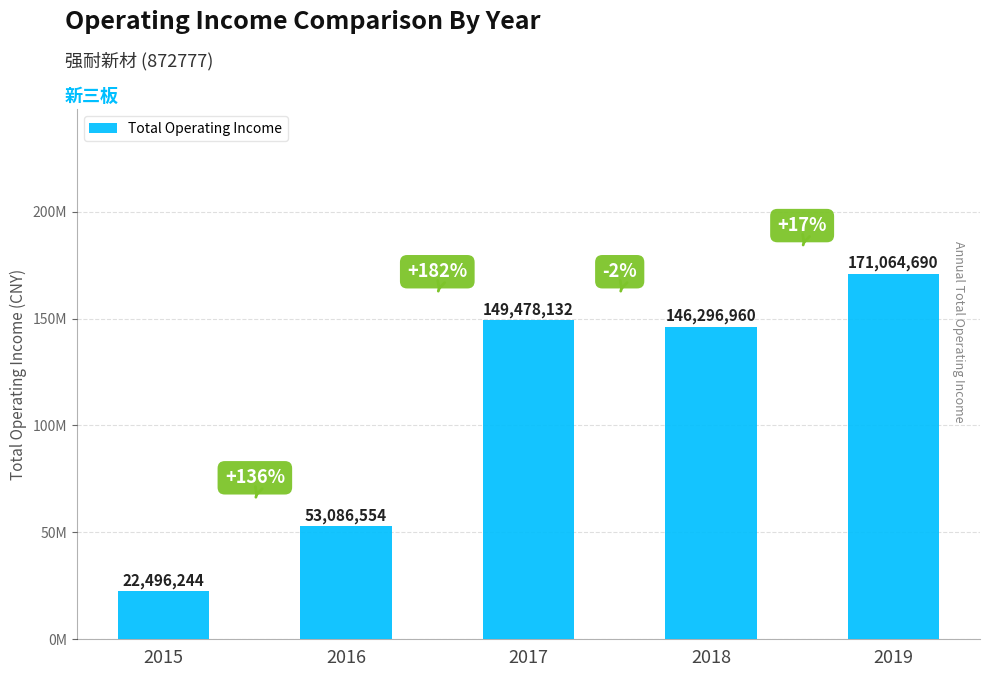

True or false: the data shows 281317412.9 at 2019.

False